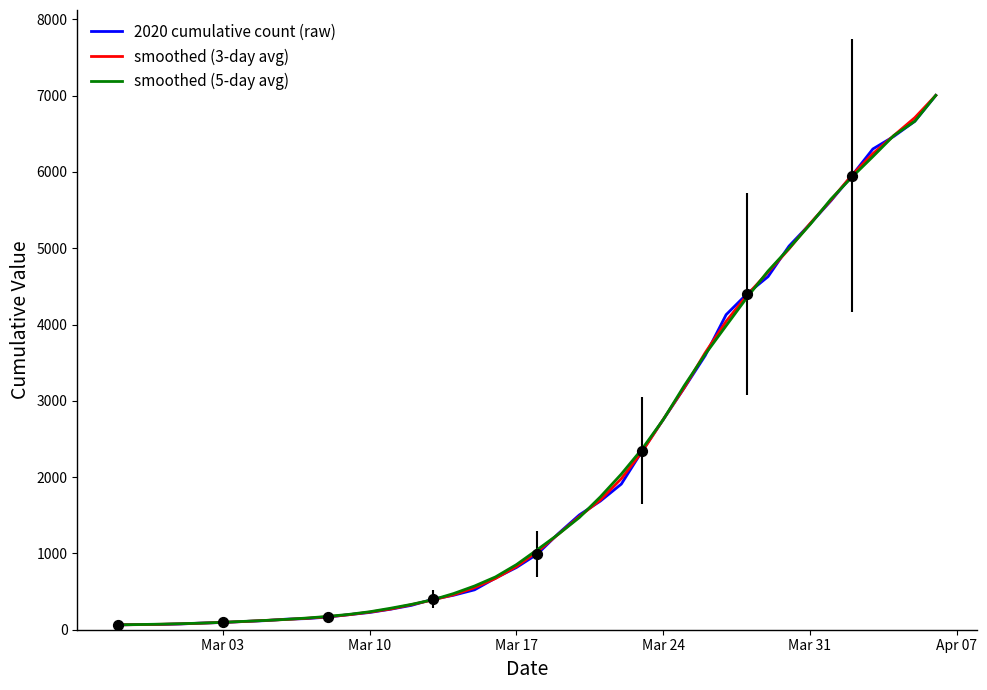

Rank the series by their average value, from lowest to highest.

2020 cumulative count (raw), smoothed (3-day avg), smoothed (5-day avg)